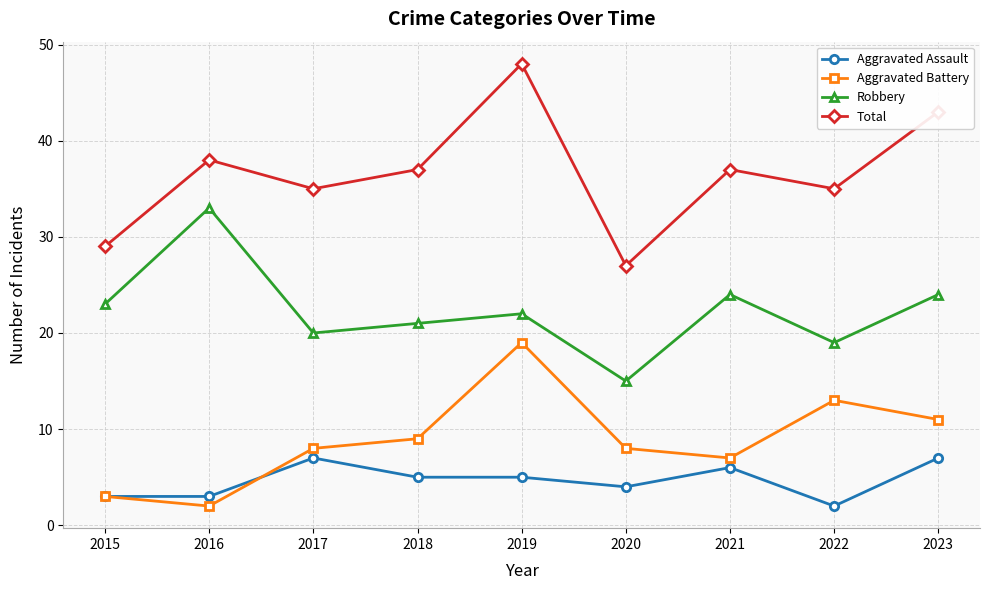

Reading left to right, what are all the values shown in this chart?

Aggravated Assault: 2015=3	2016=3	2017=7	2018=5	2019=5	2020=4	2021=6	2022=2	2023=7
Aggravated Battery: 2015=3	2016=2	2017=8	2018=9	2019=19	2020=8	2021=7	2022=13	2023=11
Robbery: 2015=23	2016=33	2017=20	2018=21	2019=22	2020=15	2021=24	2022=19	2023=24
Total: 2015=29	2016=38	2017=35	2018=37	2019=48	2020=27	2021=37	2022=35	2023=43